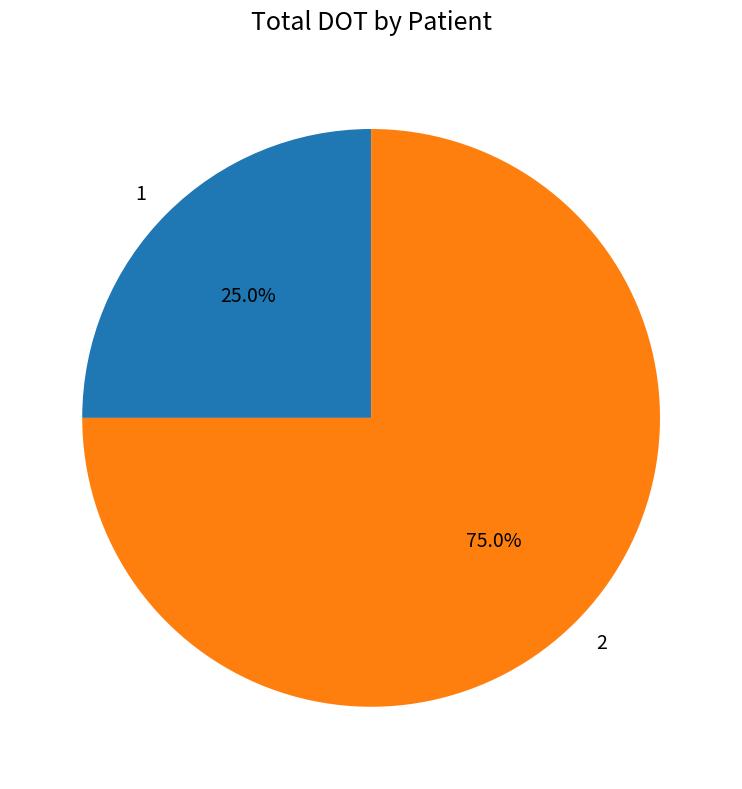

To the nearest percent, what percentage of the pie is 1?

25%